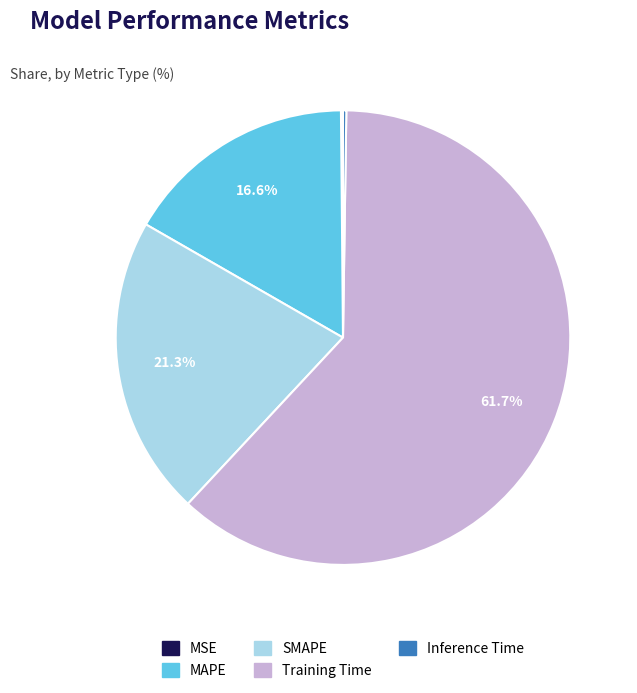

Combined, what portion of the pie is Training Time and SMAPE?

83.1%